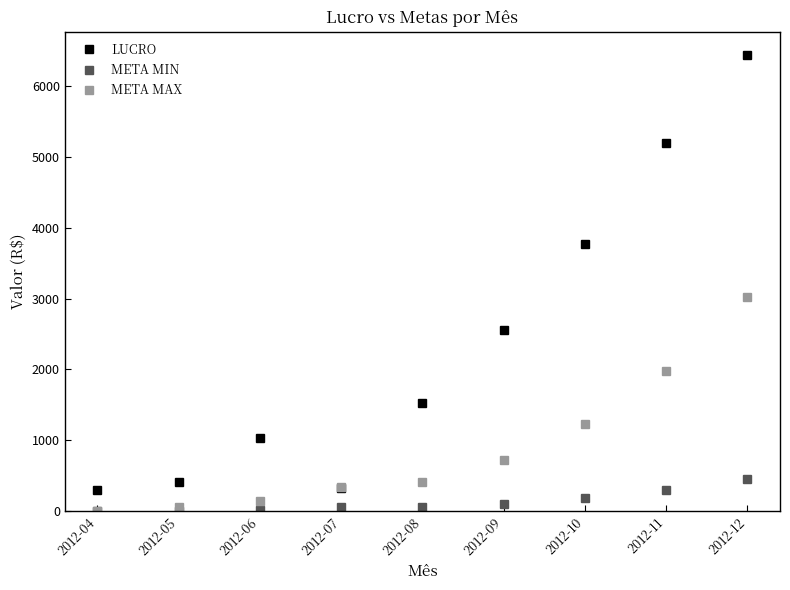

What are all the series names shown in the legend?

LUCRO, META MIN, META MAX